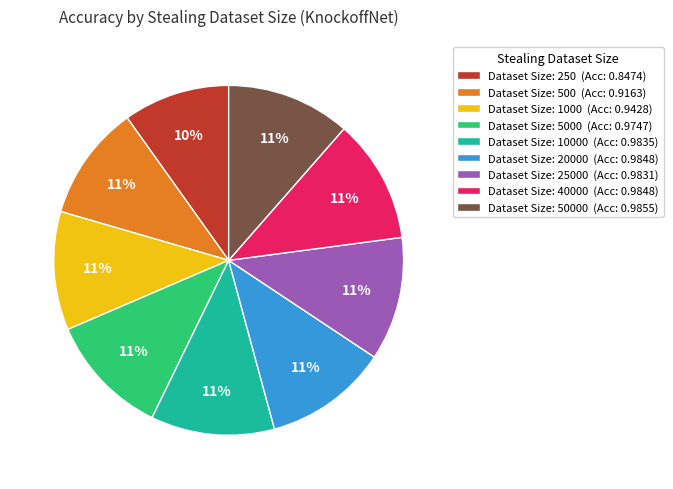

To the nearest percent, what is the average slice percentage?

11%